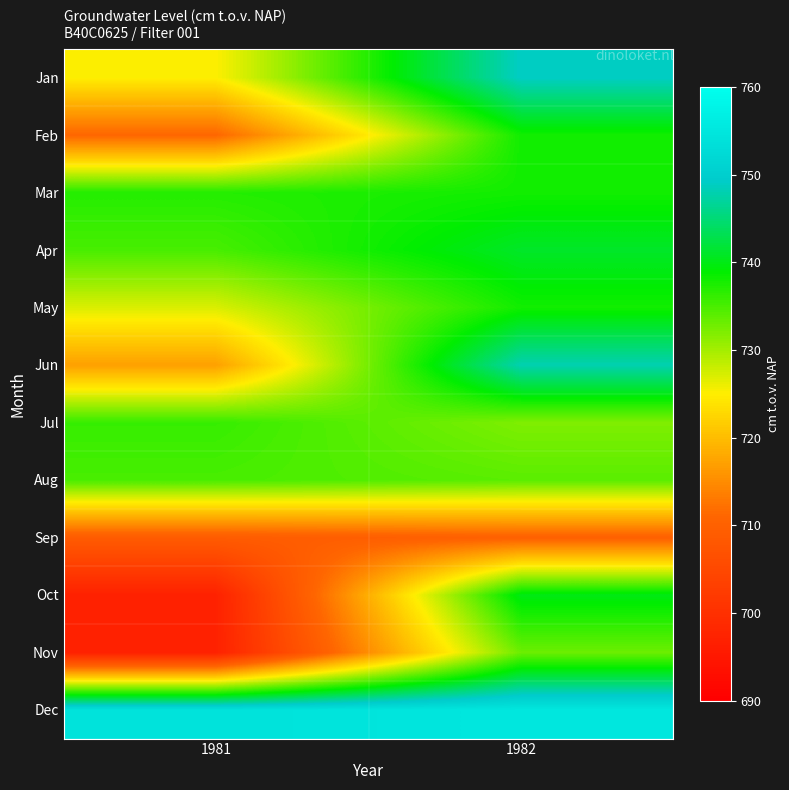

What is the maximum value shown in the chart?

755